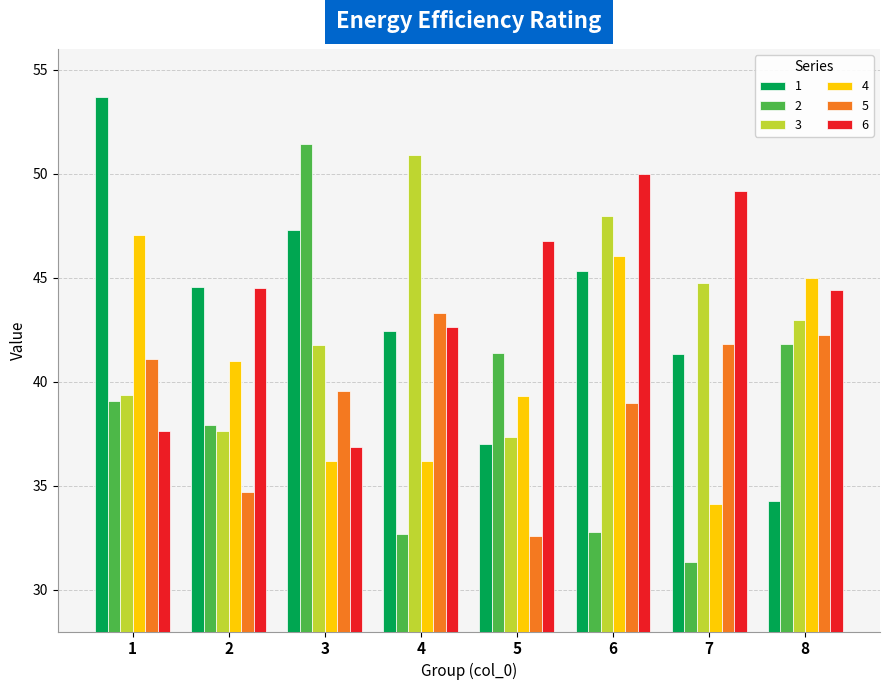

What are all the series names shown in the legend?

1, 2, 3, 4, 5, 6